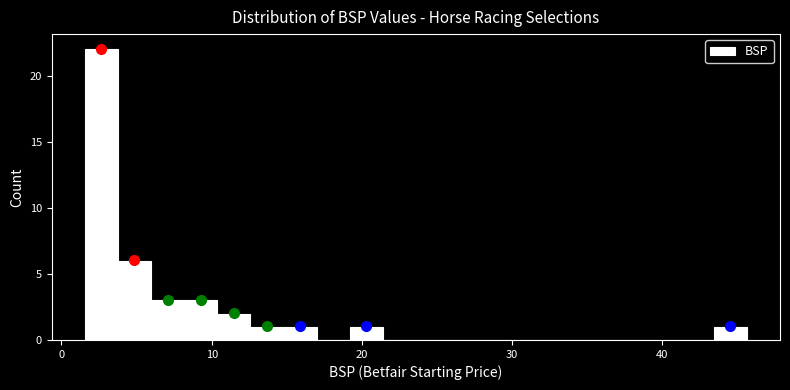

Read against the x-axis, roughly where is the centre of the tallest bar?

3